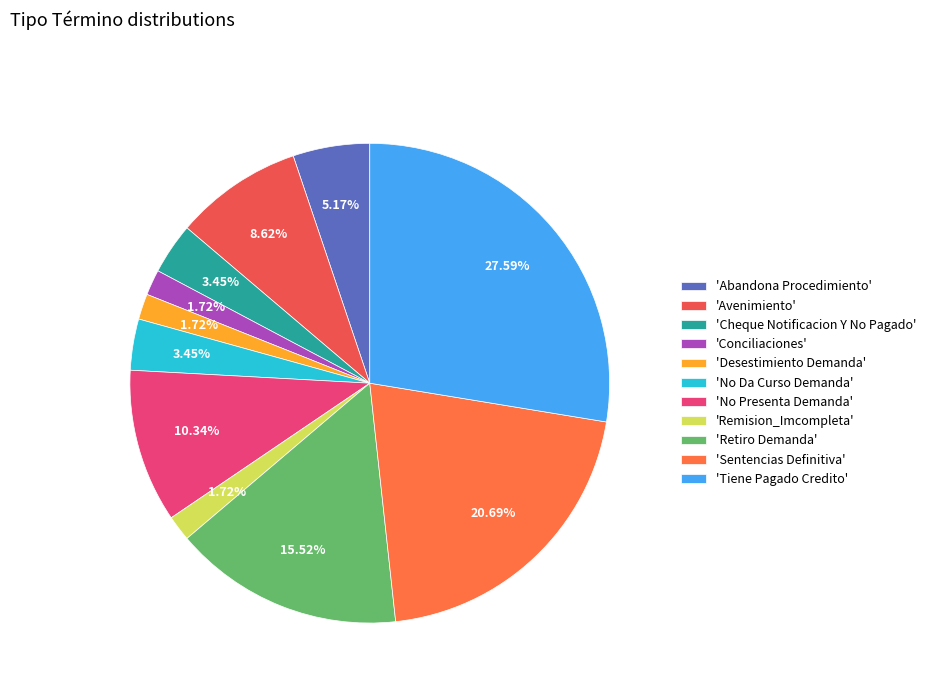

Is there a majority slice in this chart?

No